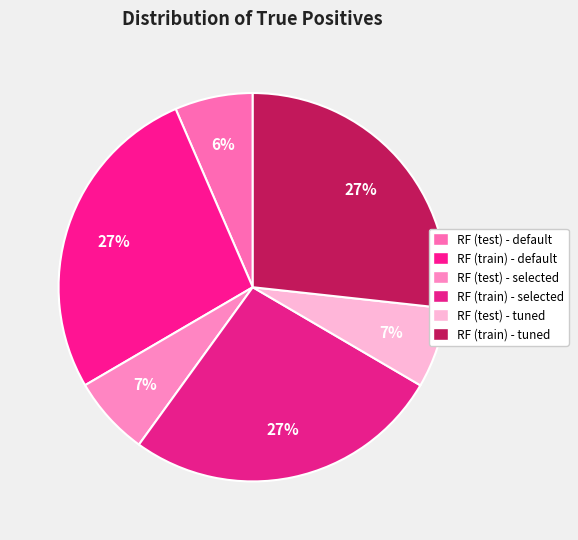

Count the number of slices in the pie.

6